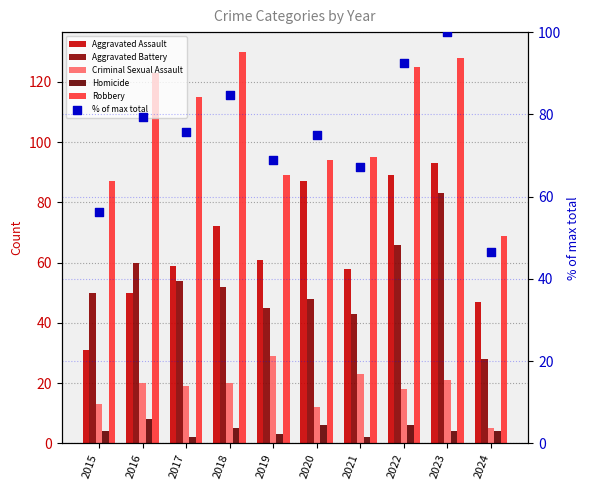

Is the value of % of max total at 2023 greater than the value of Aggravated Assault at 2018?

Yes